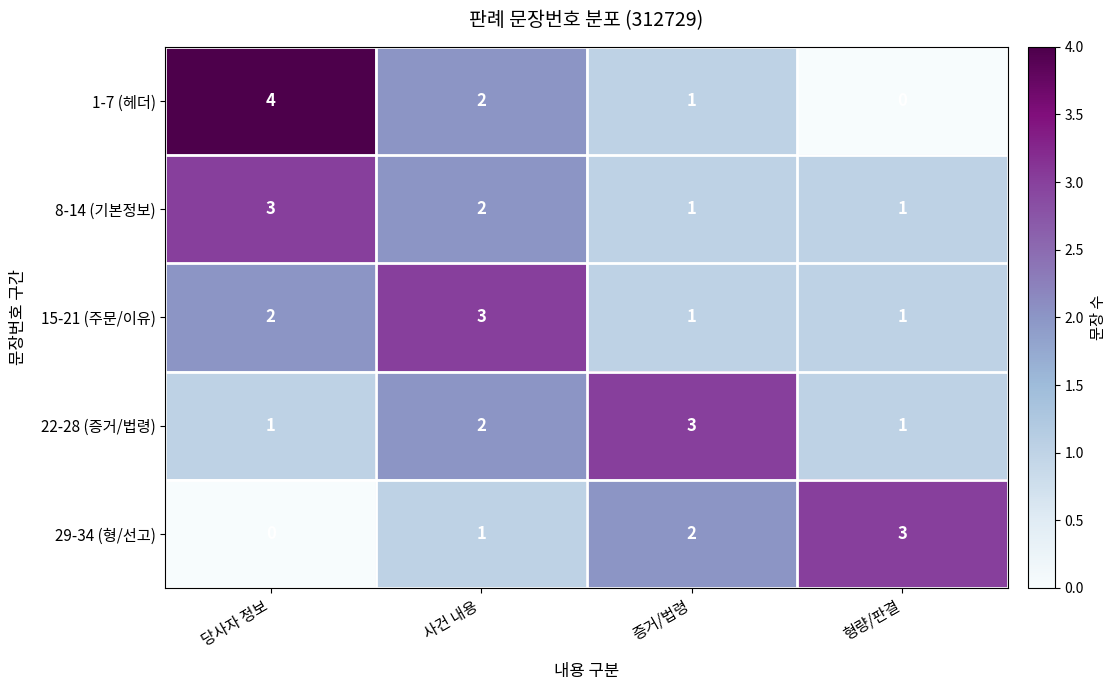

How many data points in 1-7 (헤더) are less than 2?

2